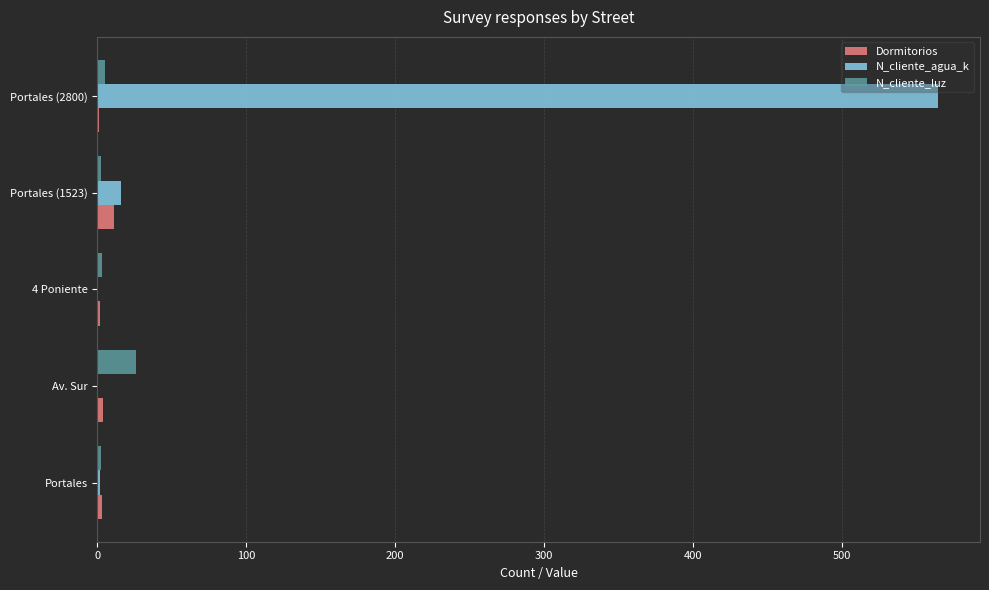

What is the highest value of the N_cliente_luz series?

25.9